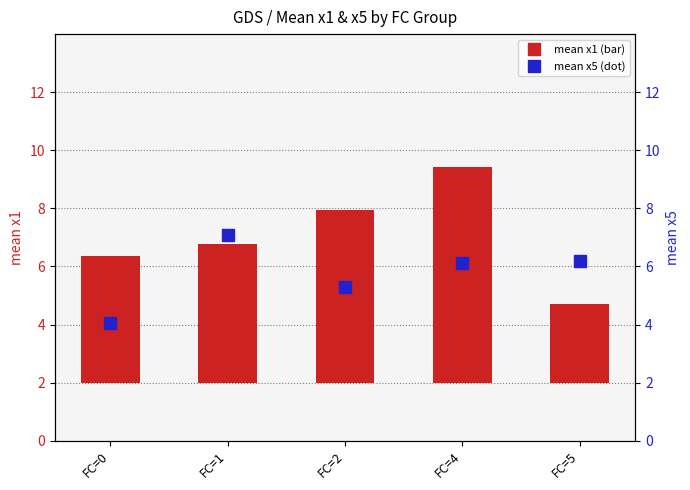

Reading left to right, extract all data points from this chart.

mean x1 (bar): FC=0=4.4	FC=1=4.8	FC=2=5.9	FC=4=7.4	FC=5=2.7
mean x5 (dot): FC=0=4.1	FC=1=7.1	FC=2=5.3	FC=4=6.1	FC=5=6.2